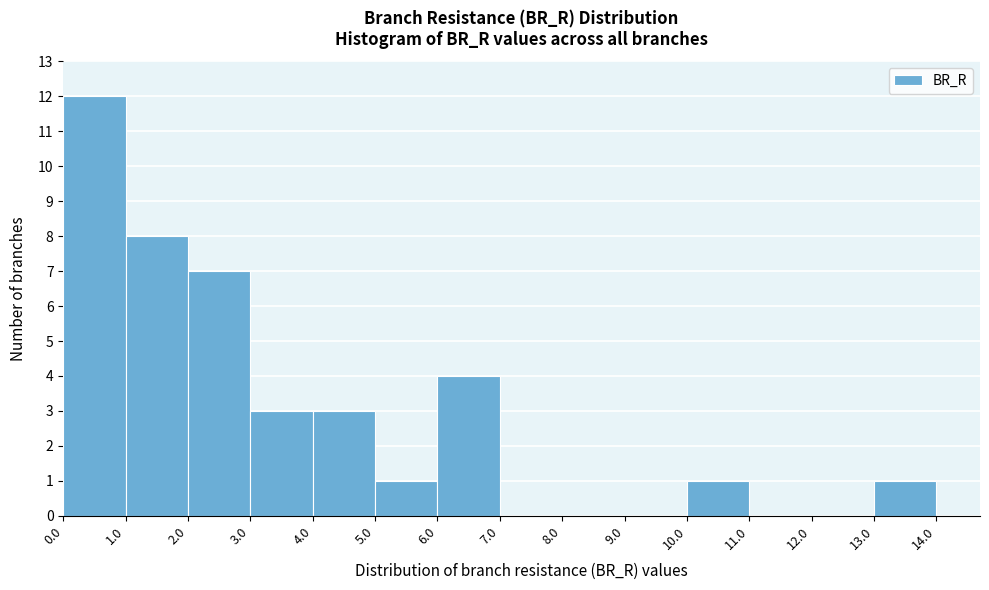

Reading left to right, list every bar in this chart as the range it spans on the x-axis followed by its height. The values are not printed on the chart, so give them approximately, as read against the axis.

0.0 to 1.0: 12
1.0 to 2.0: 8
2.0 to 3.0: 7
3.0 to 4.0: 3
4.0 to 5.0: 3
5.0 to 6.0: 1
6.0 to 7.0: 4
7.0 to 8.0: 0
8.0 to 9.0: 0
9.0 to 10.0: 0
10.0 to 11.0: 1
11.0 to 12.0: 0
12.0 to 13.0: 0
13.0 to 14.0: 1